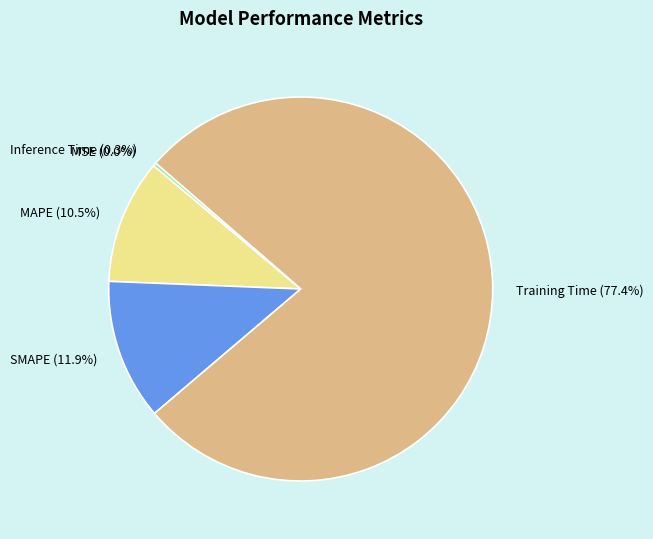

Is SMAPE (11.9%) the majority of the pie?

No